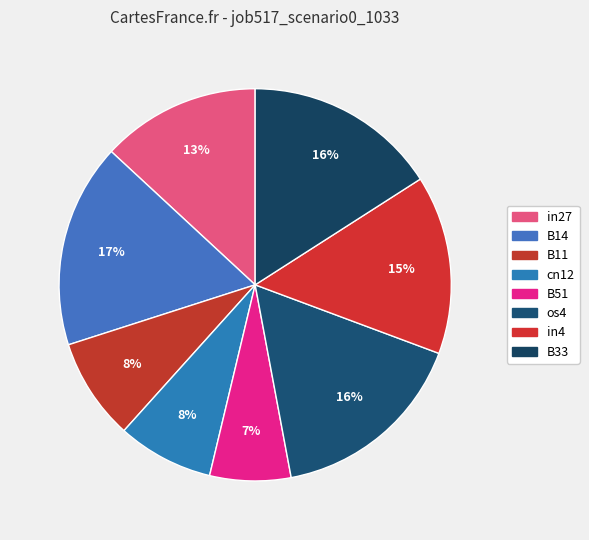

What is the smallest slice in the pie chart?

B51